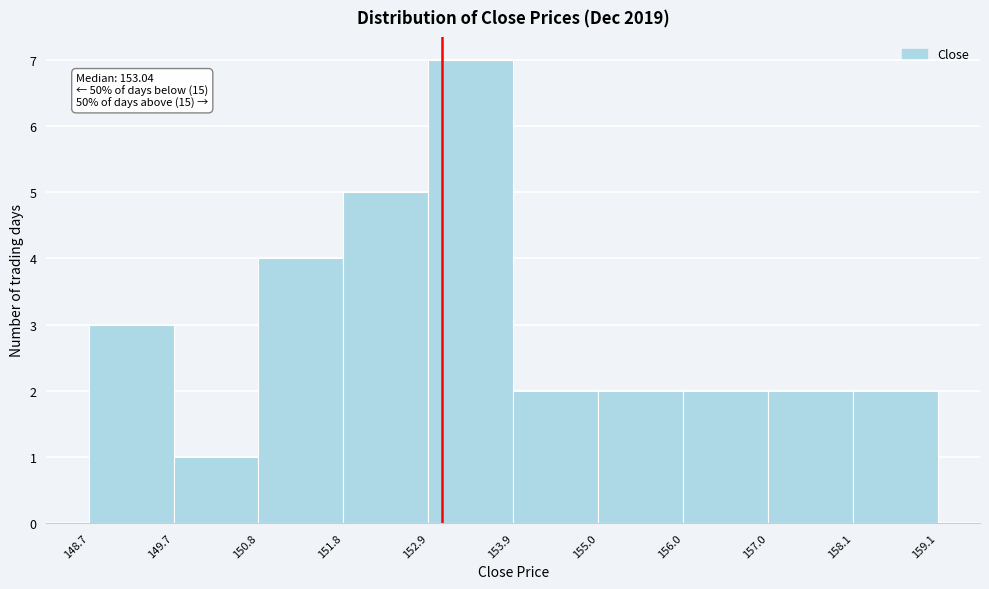

Which range on the x-axis has the tallest bar?

152.9 to 153.9